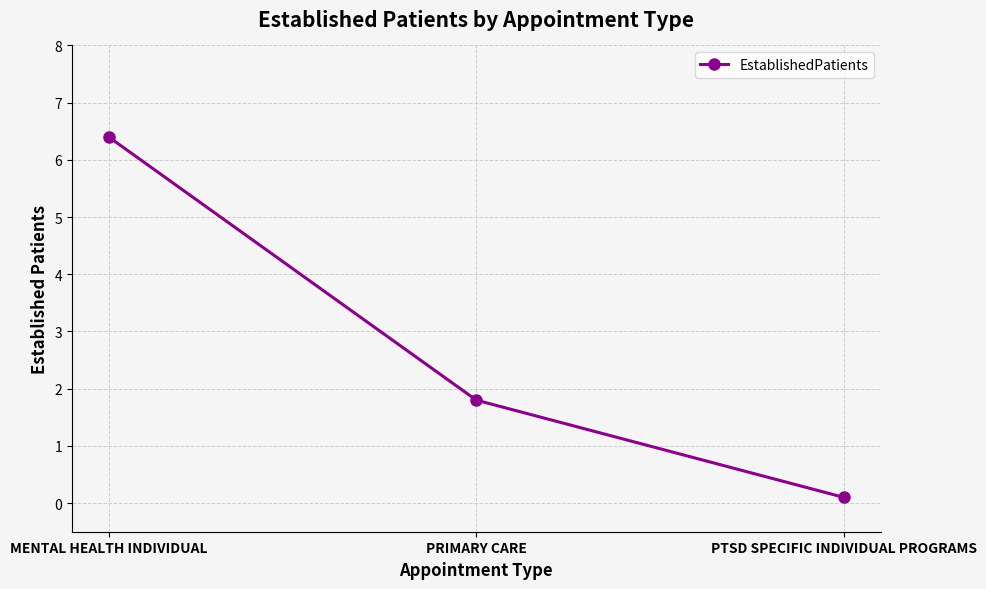

Which category has the lowest value across all series?

PTSD SPECIFIC INDIVIDUAL PROGRAMS